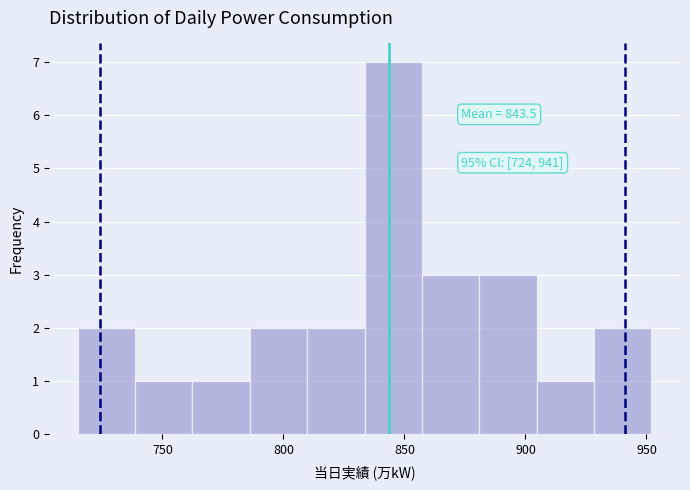

Over which range of the x-axis is the bar tallest?

835 to 855